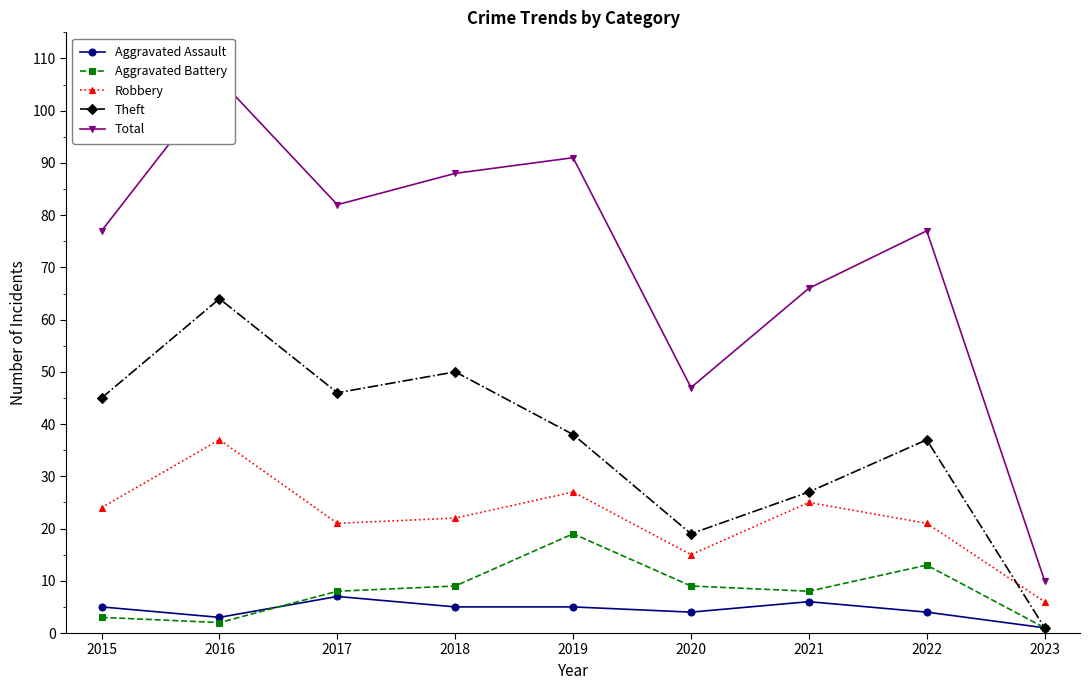

What are all the series names shown in the legend?

Aggravated Assault, Aggravated Battery, Robbery, Theft, Total